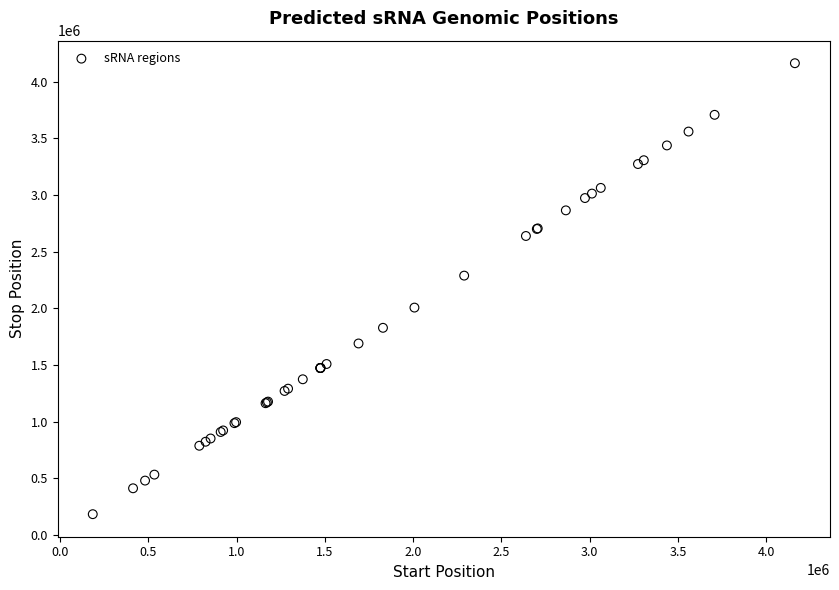

What Y value in the scatter plot is closest to 2174058?

2289380